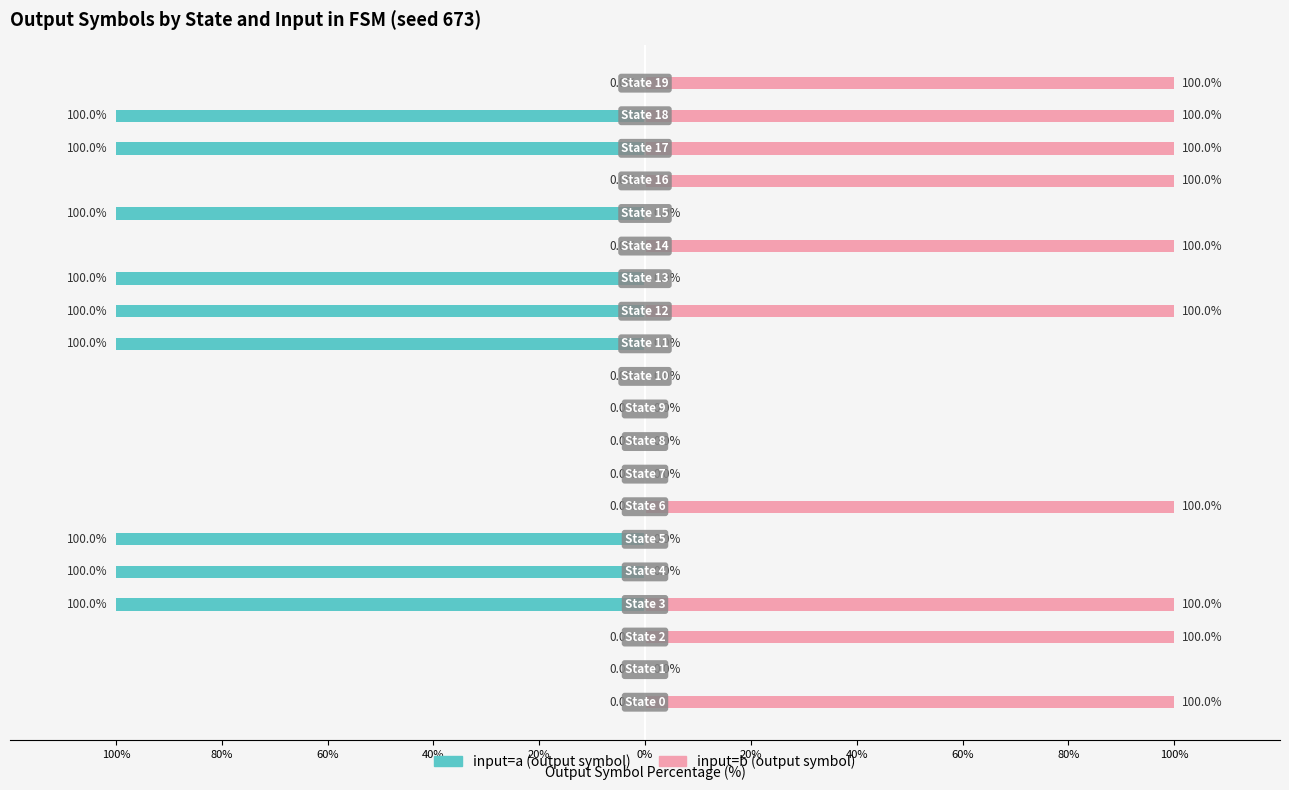

Which has a higher value, 20% or 16?

16